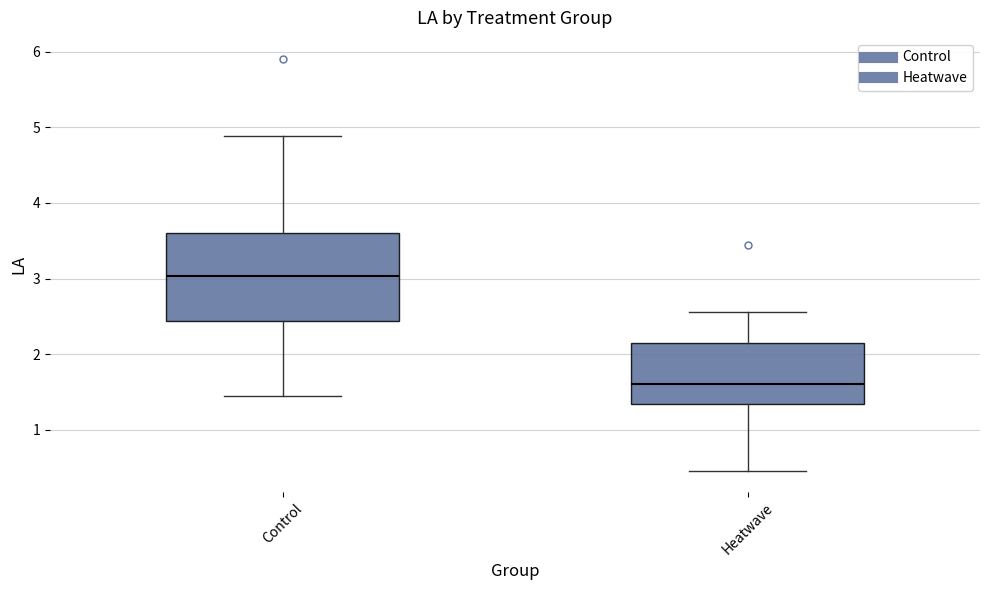

Which box has the lowest median line?

Heatwave